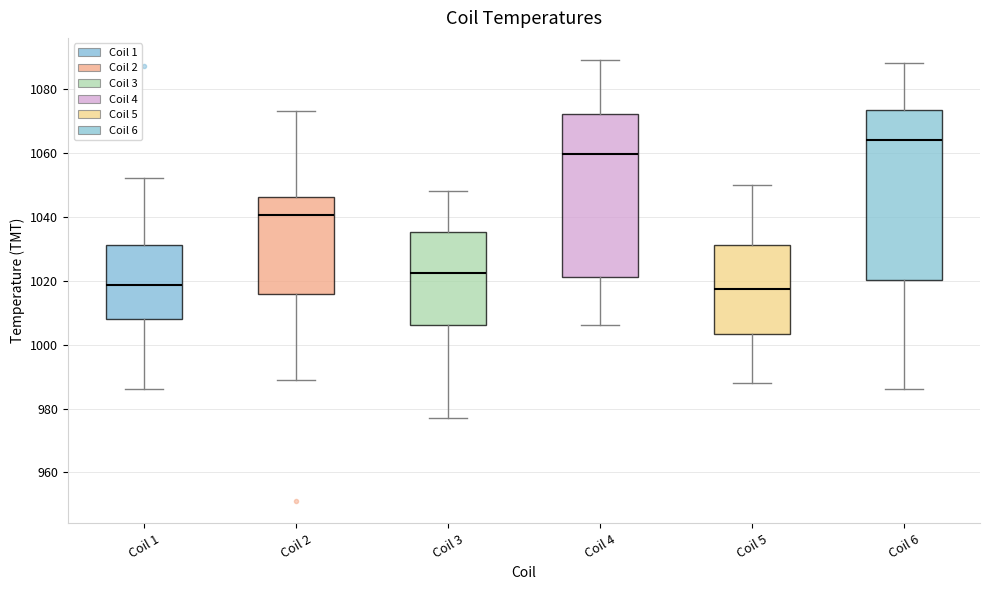

Reading left to right, read every box against the y-axis: the position of its median line, the range the box covers, and the ends of its whiskers. The values are not printed on the chart, so give them approximately, as read against the axis.

Coil 1: median 1018, box 1008 to 1032, whiskers 986 to 1052
Coil 2: median 1040, box 1016 to 1046, whiskers 990 to 1074
Coil 3: median 1022, box 1006 to 1036, whiskers 978 to 1048
Coil 4: median 1060, box 1022 to 1072, whiskers 1006 to 1090
Coil 5: median 1018, box 1004 to 1032, whiskers 988 to 1050
Coil 6: median 1064, box 1020 to 1074, whiskers 986 to 1088